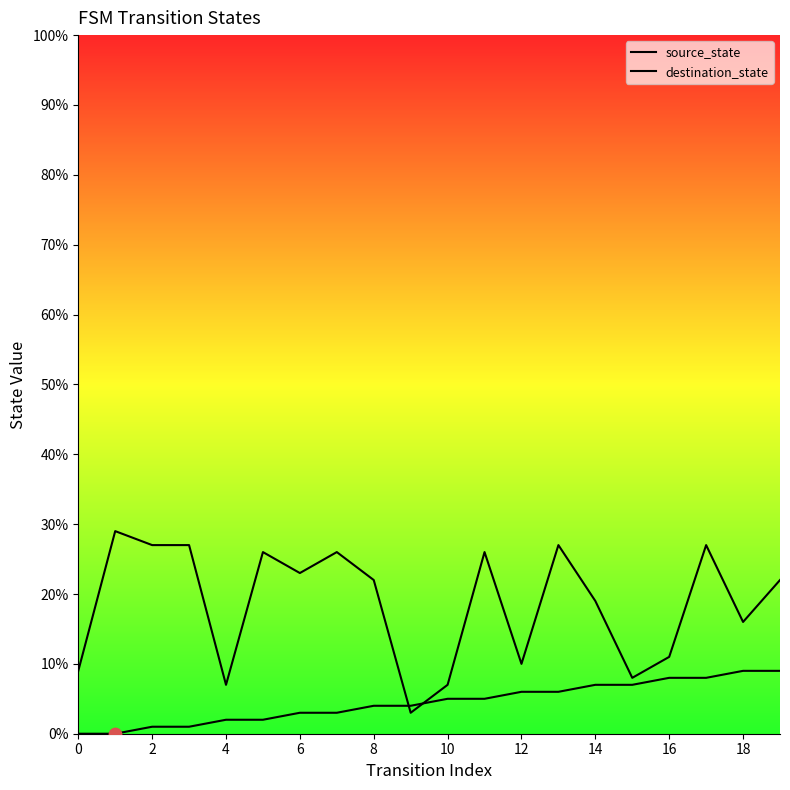

Which series has the largest total across all categories?

destination_state